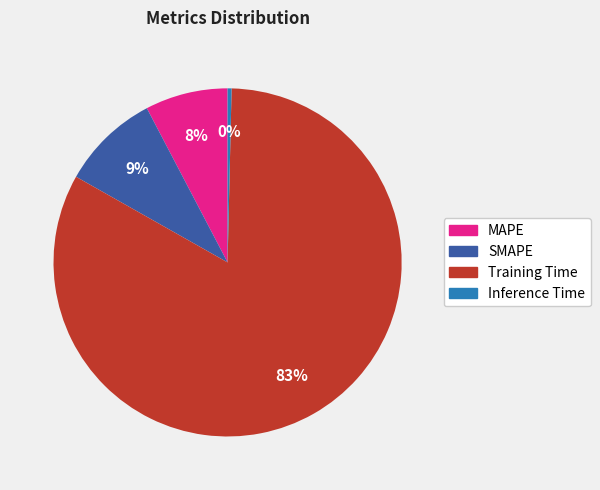

To the nearest percent, what is the average slice percentage?

25%